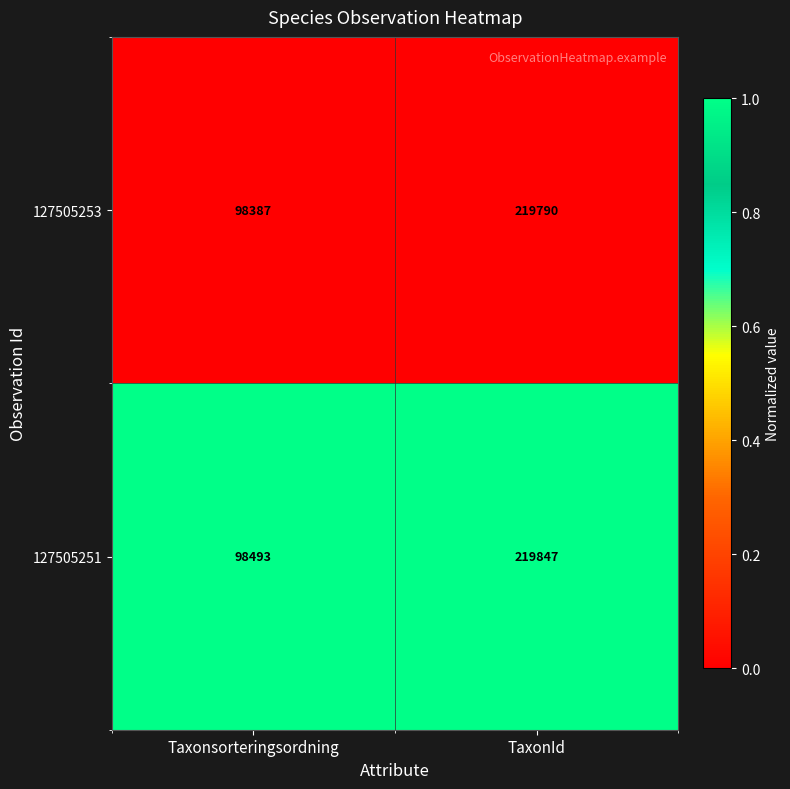

What is the spread (max minus min) of values at TaxonId?

57